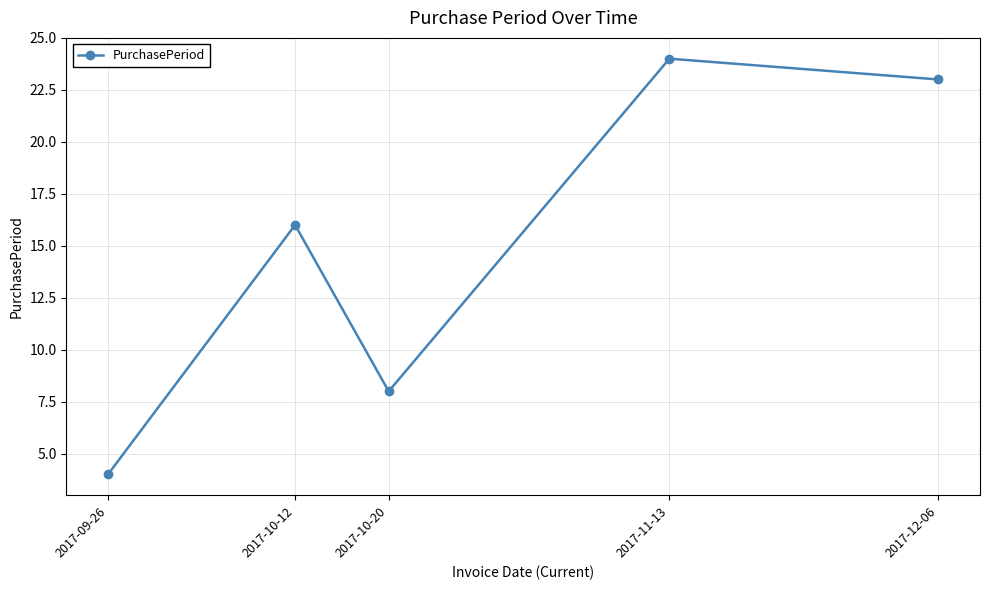

At which category does the data reach its first local valley?

2017-10-20